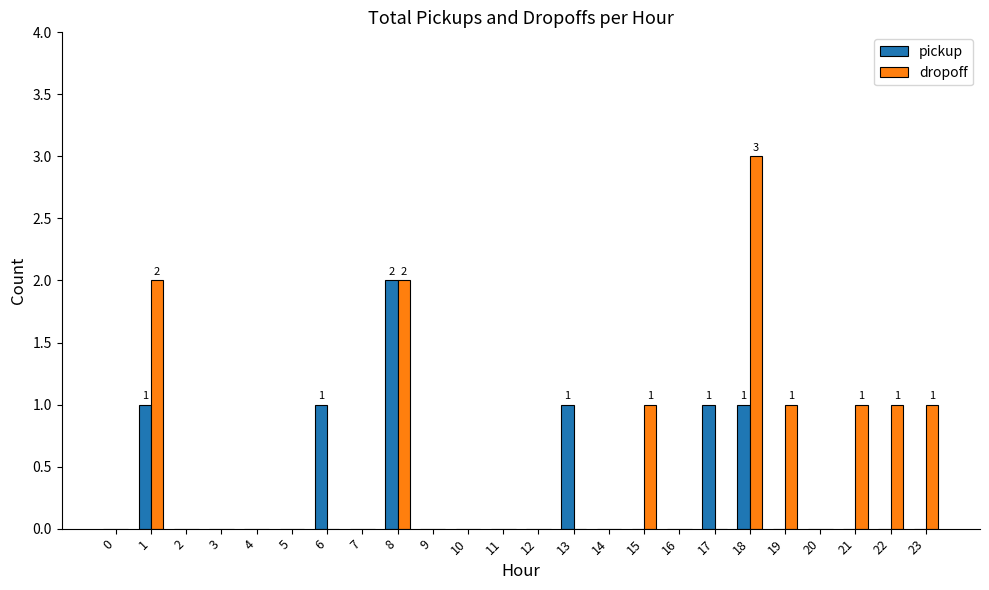

Reading right to left, extract all data points from this chart.

pickup: 0	0	0	0	0	1	1	0	0	0	1	0	0	0	0	2	0	1	0	0	0	0	1	0
dropoff: 1	1	1	0	1	3	0	0	1	0	0	0	0	0	0	2	0	0	0	0	0	0	2	0